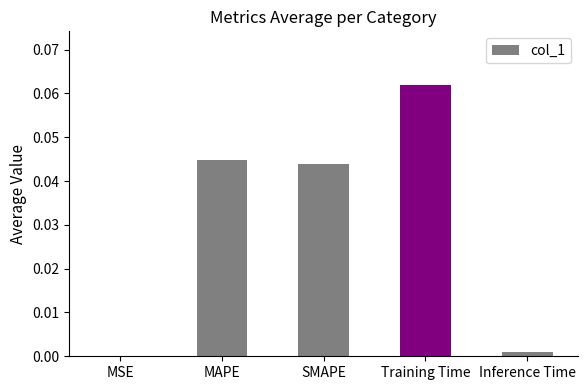

Which has a higher value, MSE or Inference Time?

Inference Time